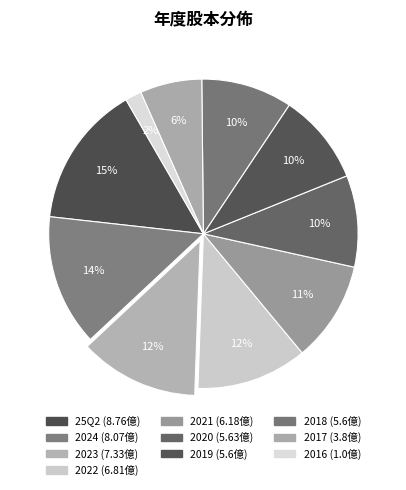

Rank the categories by value from lowest to highest.

2016, 2017, 2019, 2018, 2020, 2021, 2022, 2023, 2024, 25Q2